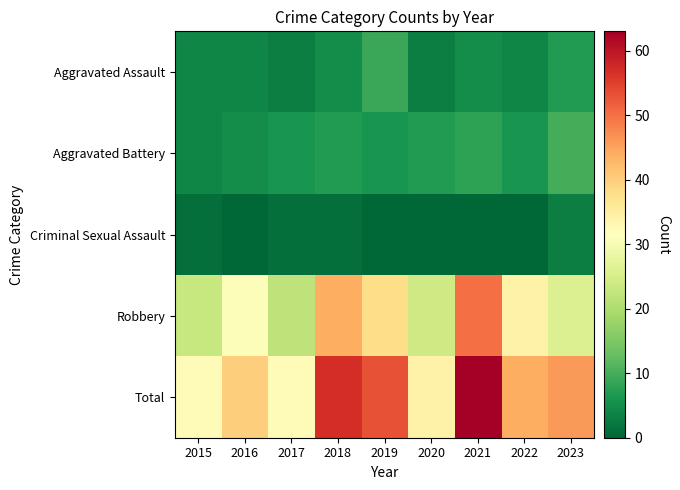

Reading left to right, extract all data points from this chart.

Aggravated Assault: 2015=4	2016=4	2017=3	2018=5	2019=9	2020=3	2021=5	2022=4	2023=7
Aggravated Battery: 2015=4	2016=5	2017=6	2018=7	2019=6	2020=7	2021=8	2022=6	2023=10
Criminal Sexual Assault: 2015=1	2016=0	2017=1	2018=1	2019=0	2020=0	2021=0	2022=0	2023=3
Robbery: 2015=23	2016=31	2017=22	2018=44	2019=38	2020=24	2021=50	2022=34	2023=26
Total: 2015=32	2016=40	2017=32	2018=57	2019=53	2020=34	2021=63	2022=44	2023=46